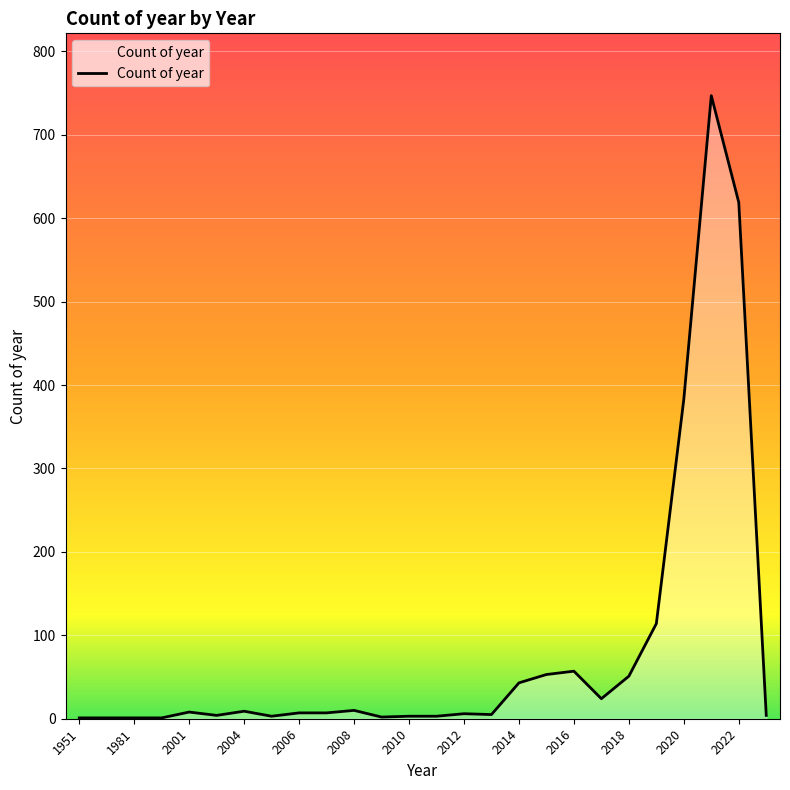

What is the difference between the maximum and minimum values?

746